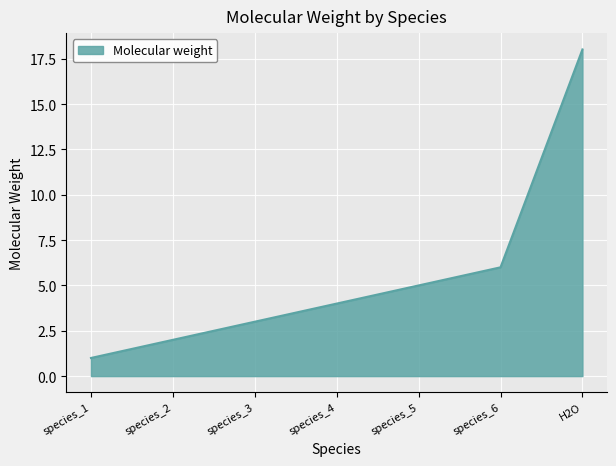

What is the difference between the maximum and minimum values?

17.0